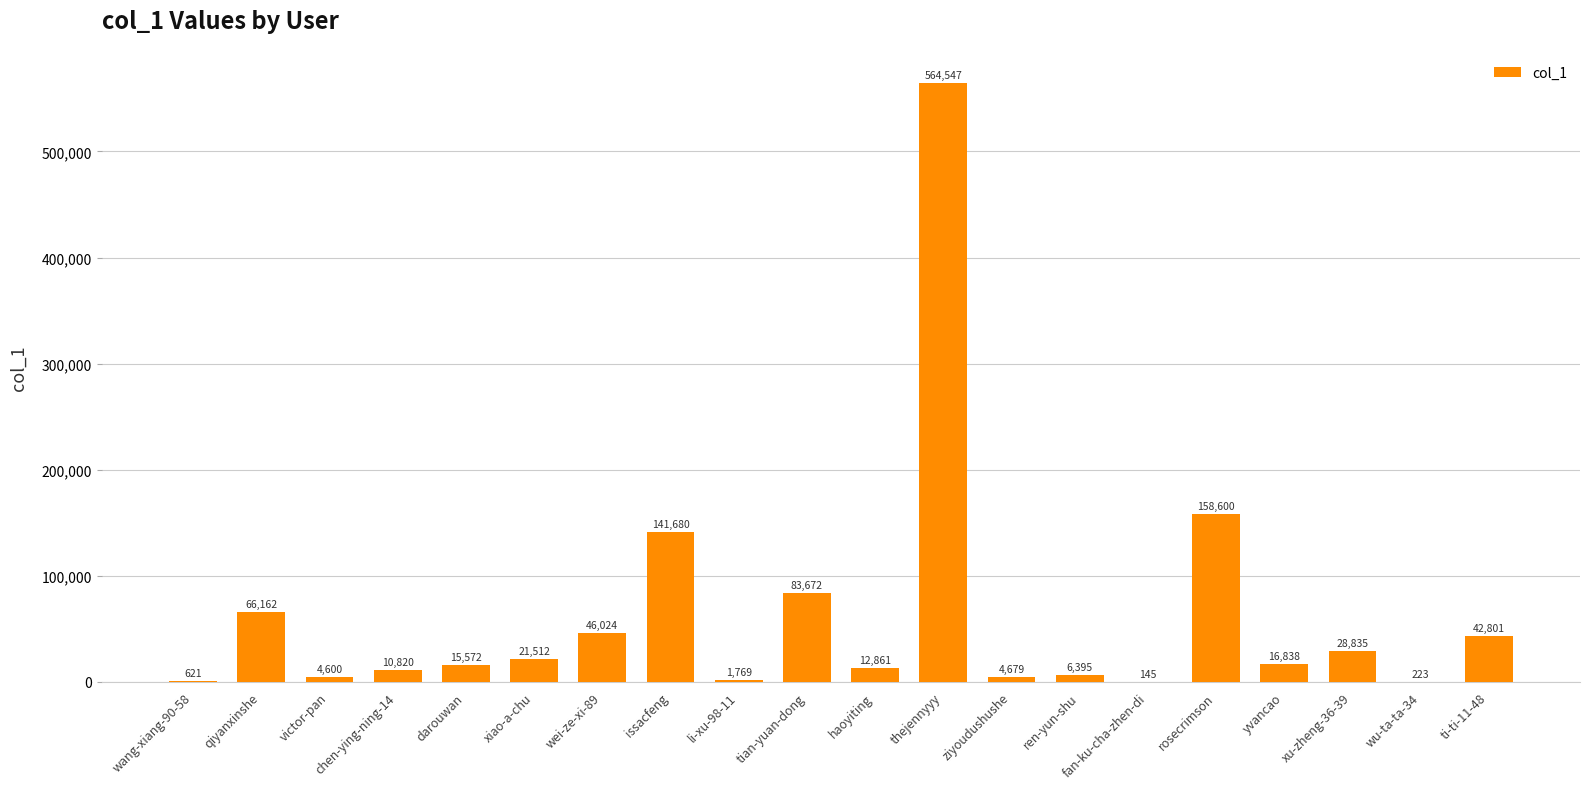

At which label does the data first exceed 16838?

qiyanxinshe